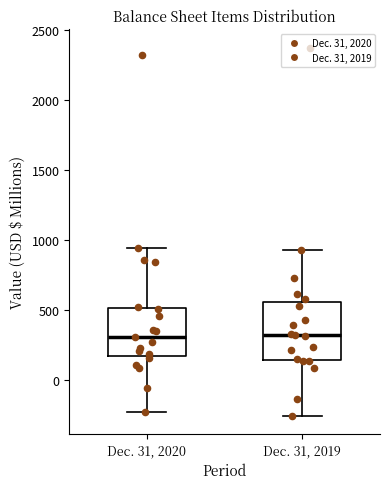

Where is the upper edge of the box for Dec. 31, 2020 on the y-axis? The values are not printed on the chart, so give them approximately, as read against the axis.

500